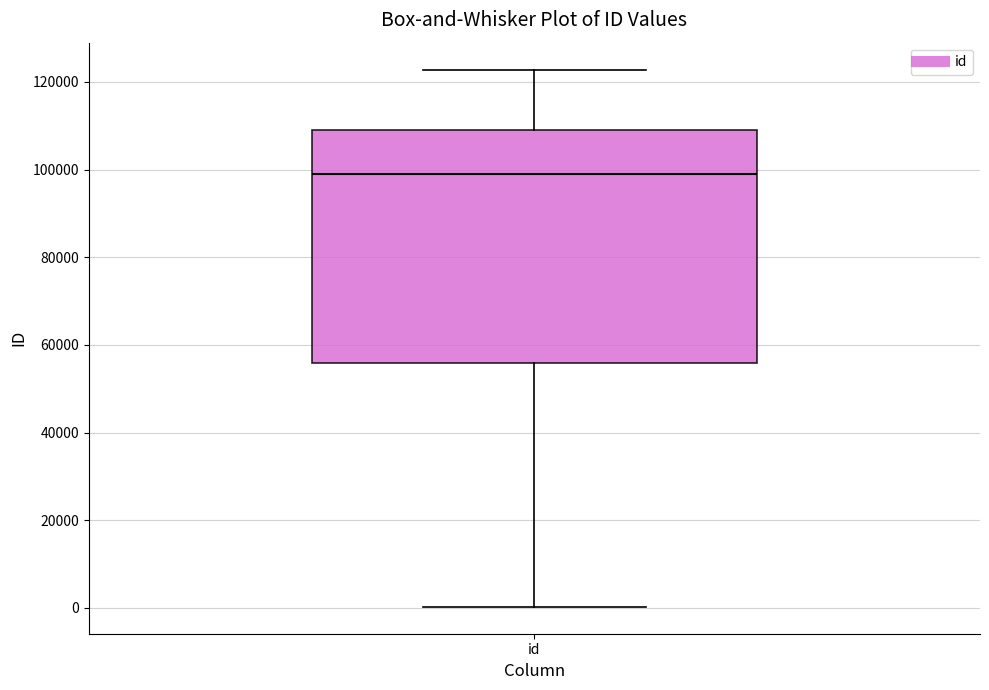

Read this box plot against the y-axis: the position of the median line, the range covered by the box, and the ends of both whiskers. The values are not printed on the chart, so give them approximately, as read against the axis.

median 98000, box 56000 to 110000, whiskers 0 to 122000